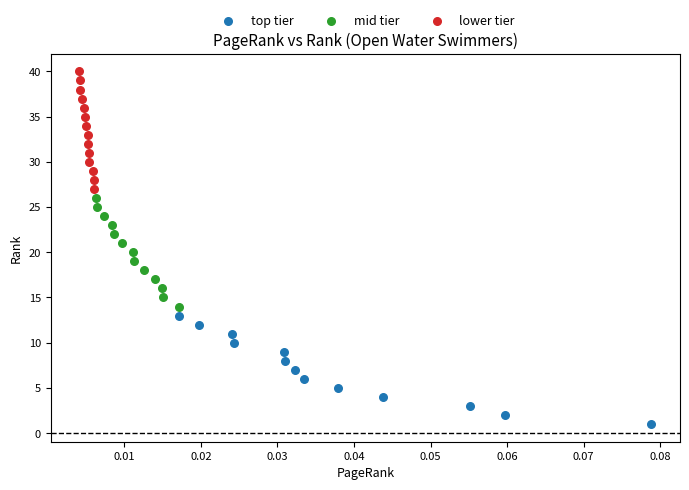

Which series reaches the minimum Y coordinate?

top tier